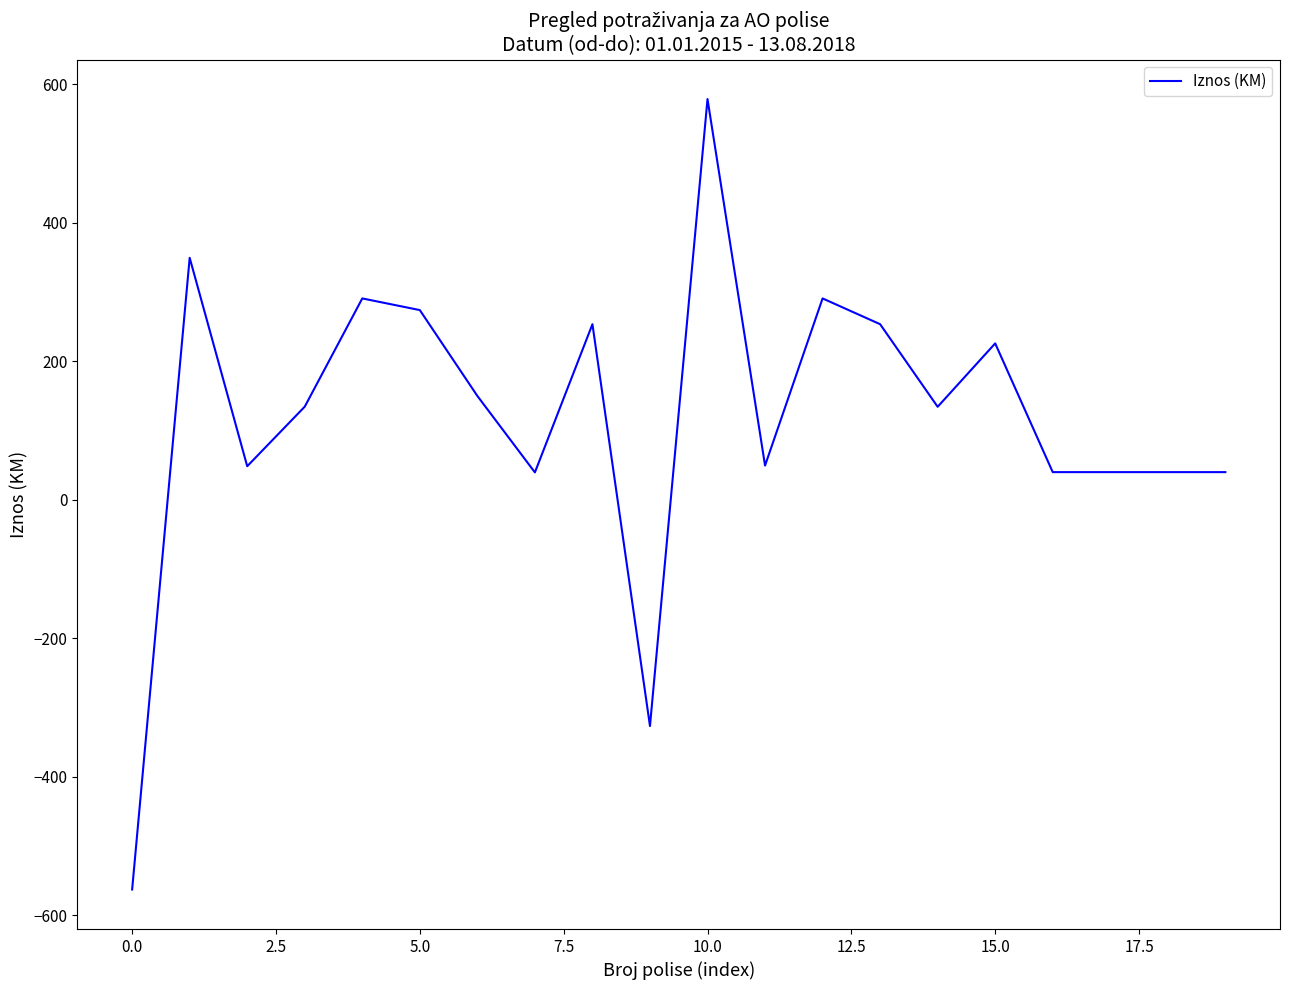

What is the smallest value displayed?

-562.8